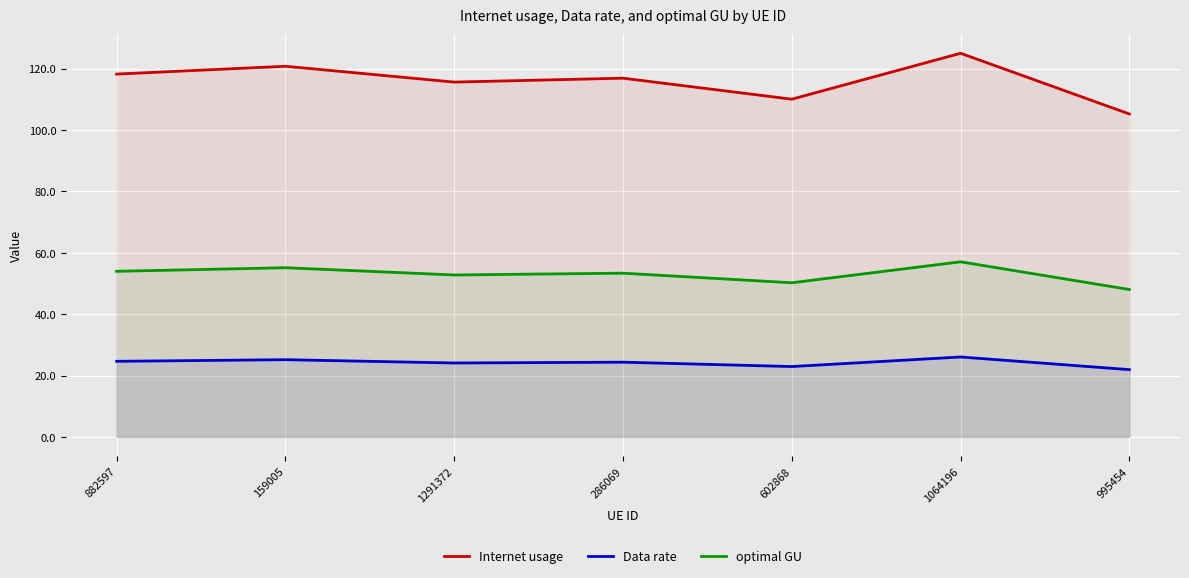

What is the label of the 6th point from the right?

159005